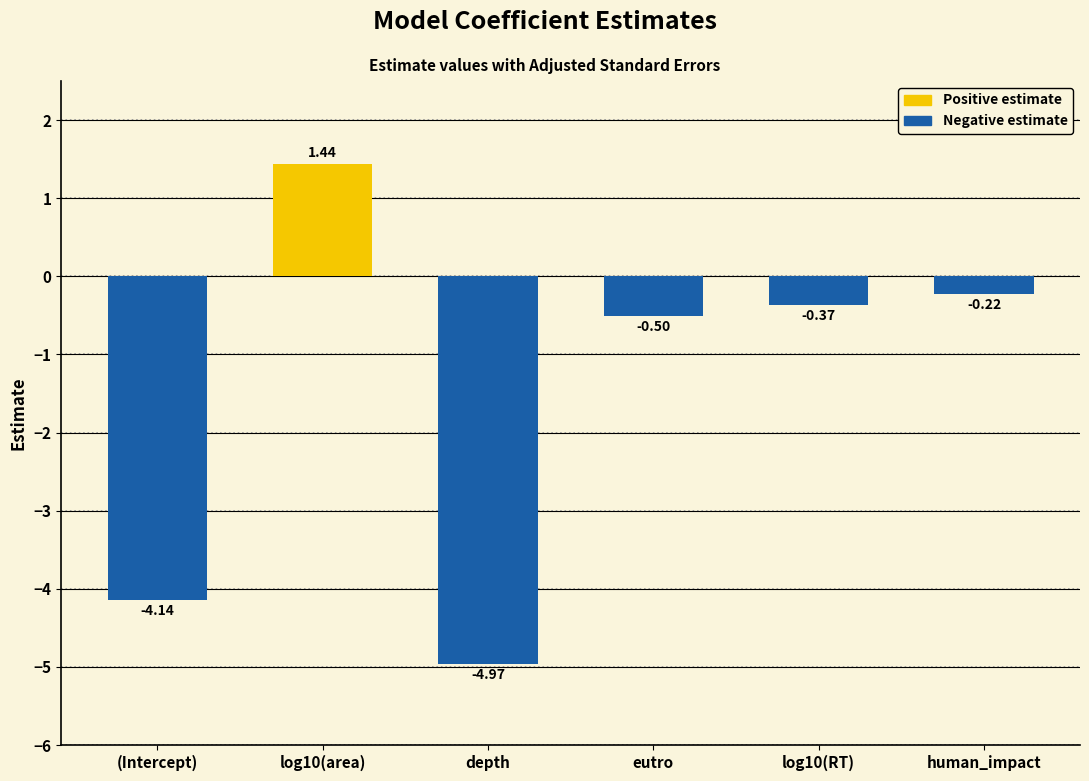

At which label is the value closest to -1?

eutro